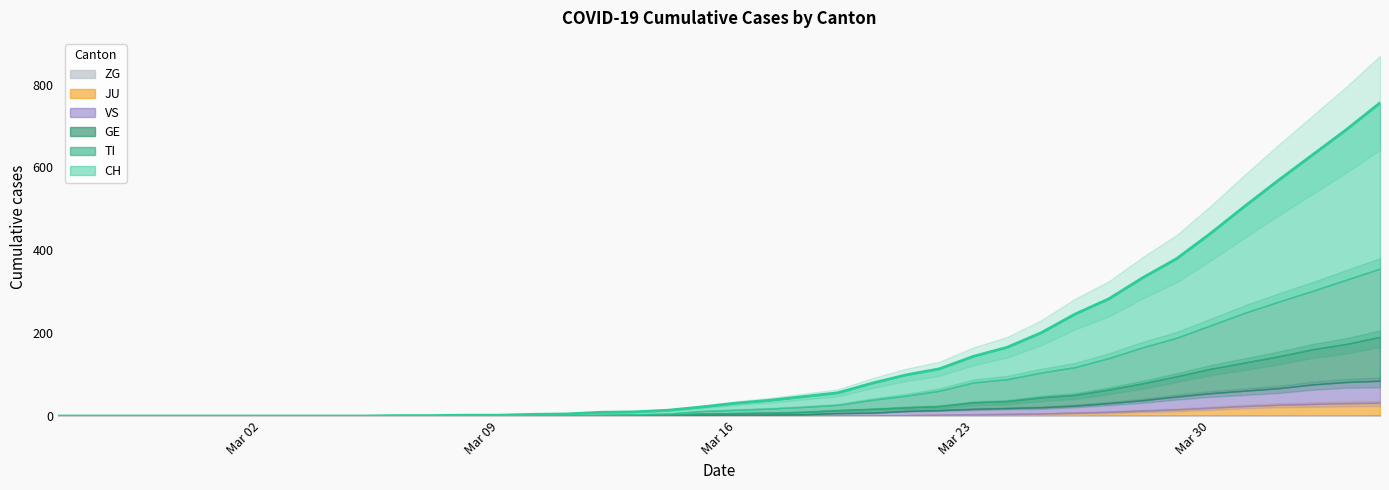

True or false: CH and GE intersect in this chart.

False